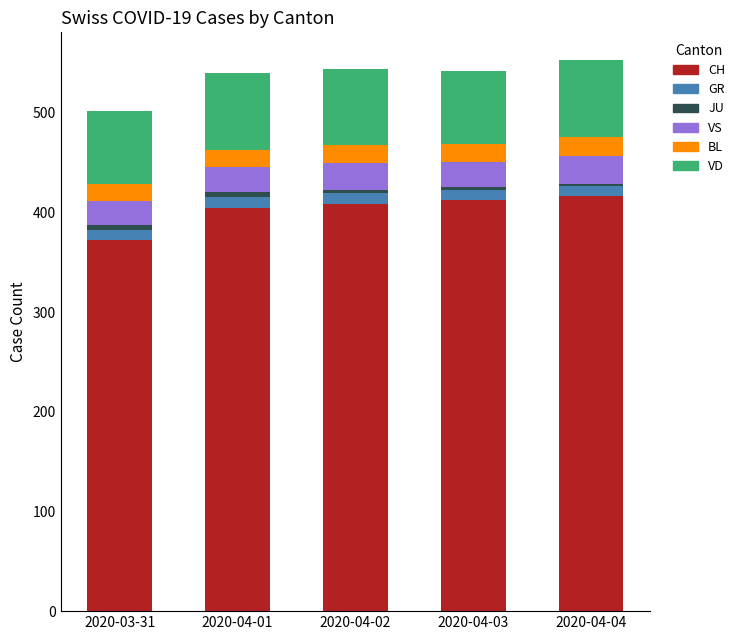

What is the total value across all series at 2020-04-03?

542